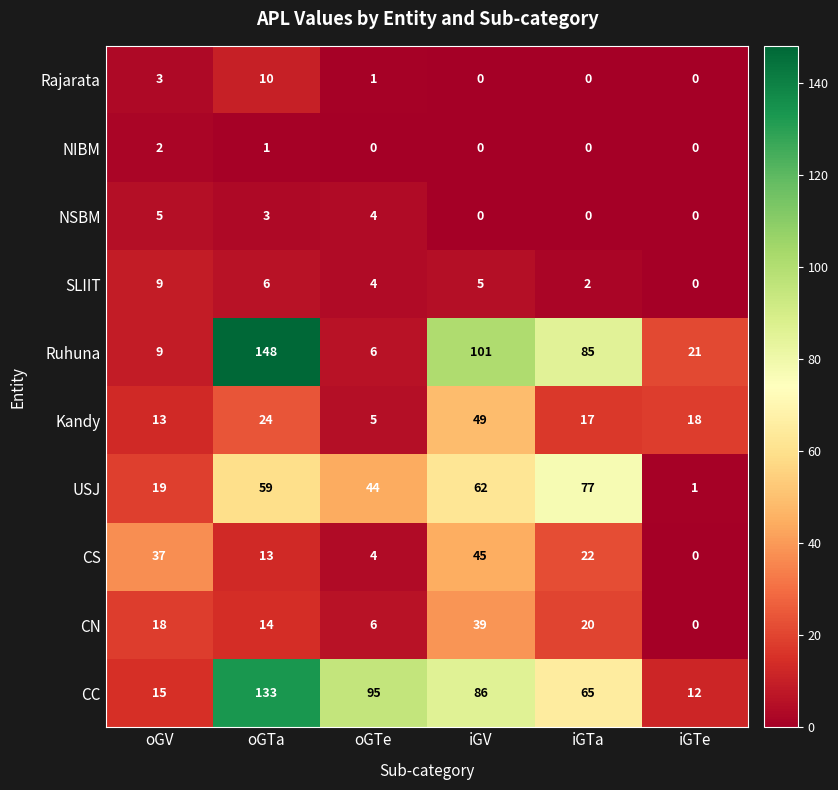

What is the sum of the Ruhuna values at oGTe and iGV?

107